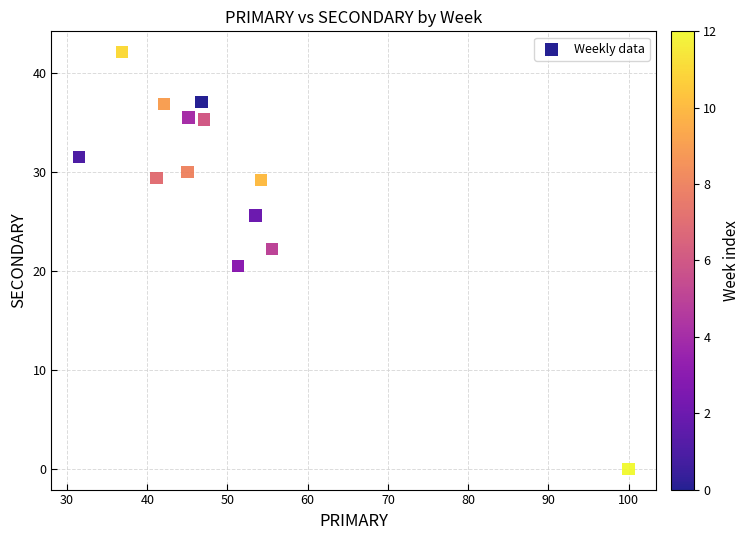

What is the range of Y values (max minus min)?

42.1